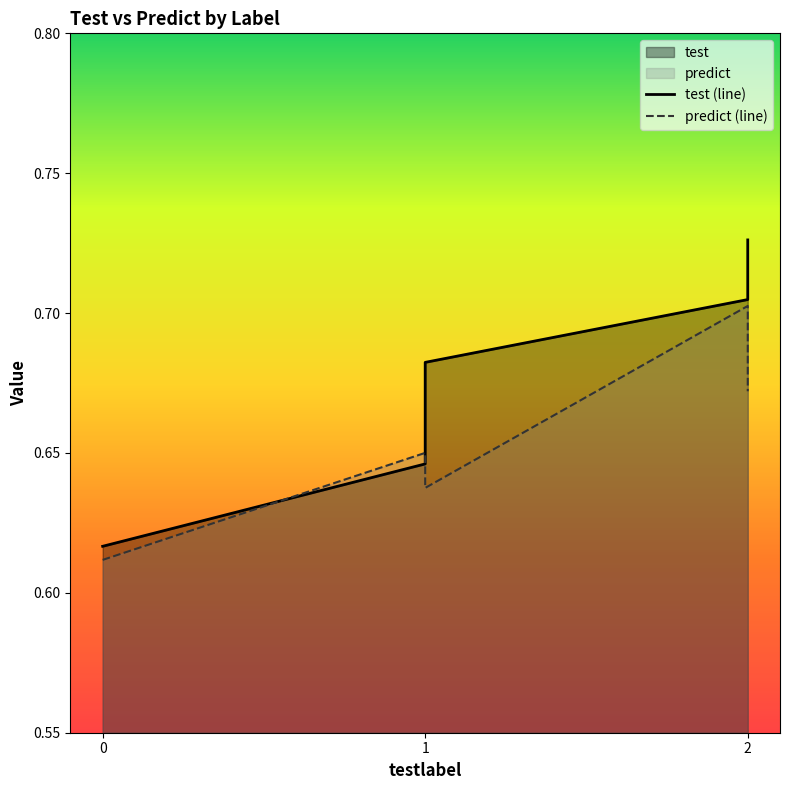

How many times do test (line) and predict (line) cross each other?

2